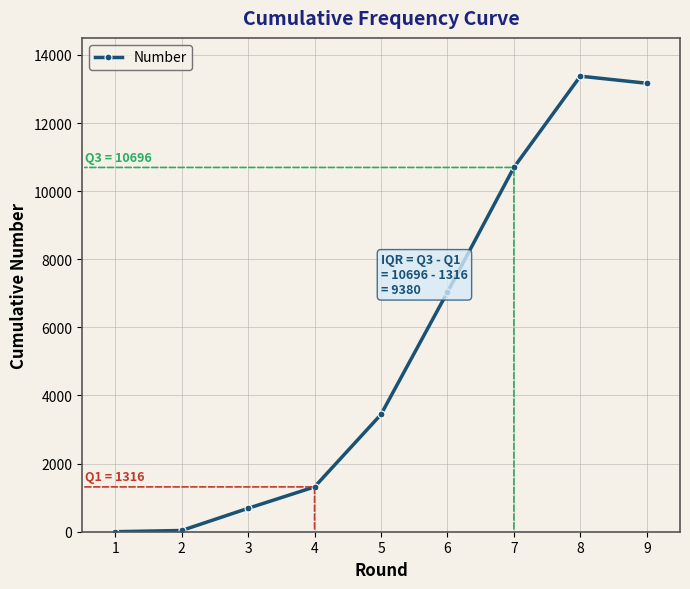

Is it true that the value at 8 is 4432?

False